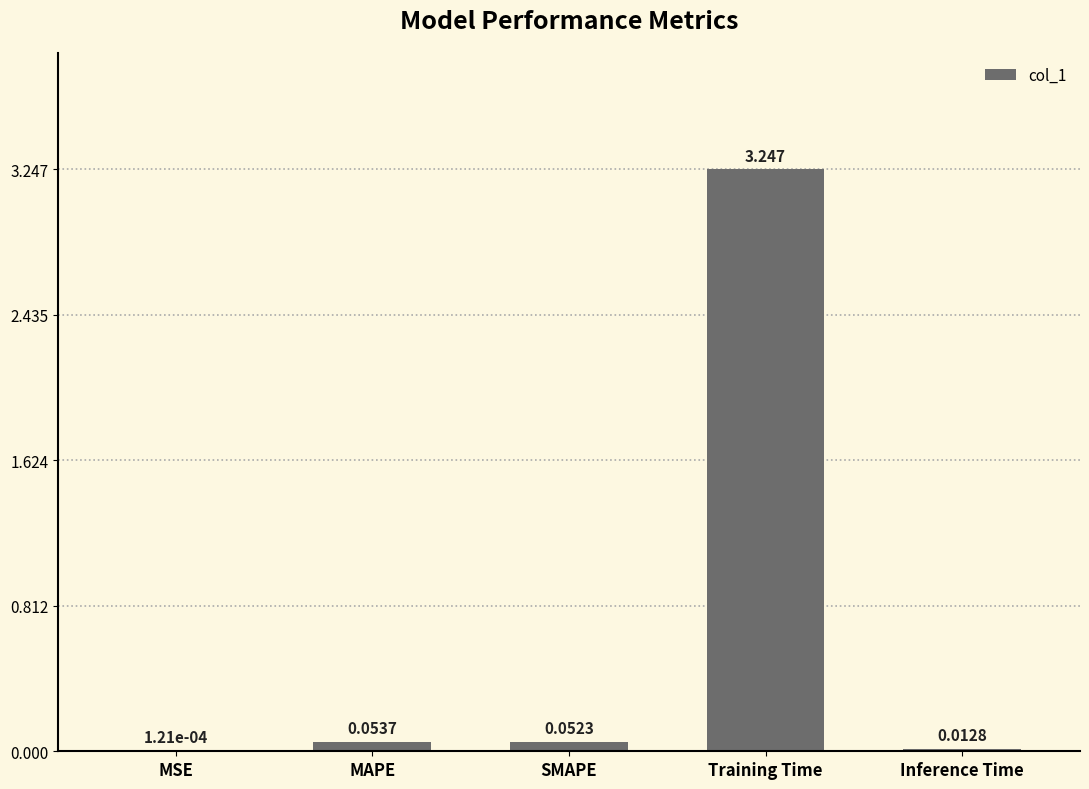

At which label is the value closest to 1?

MAPE